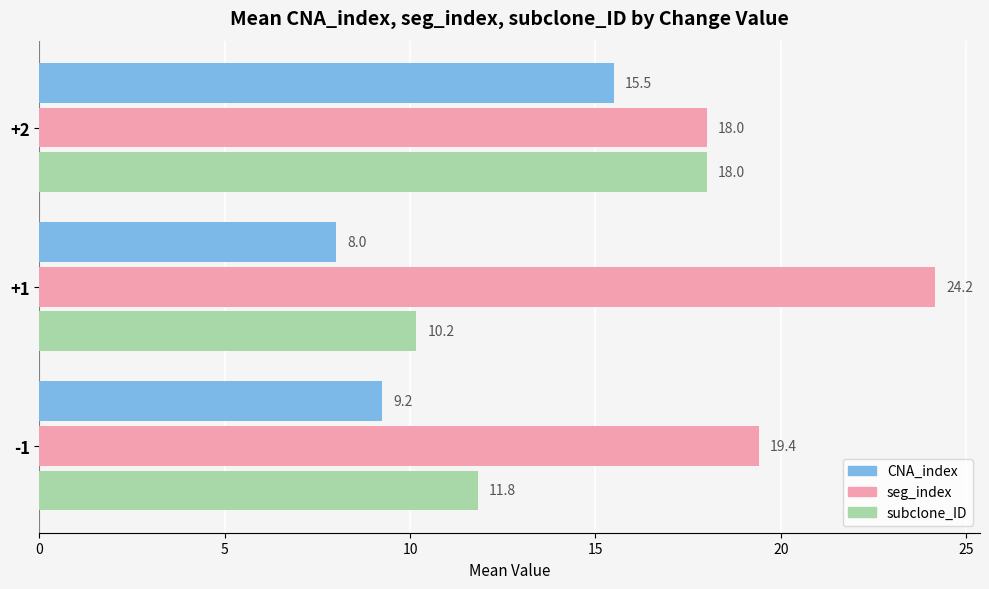

What value does the CNA_index series have at +2?

15.5